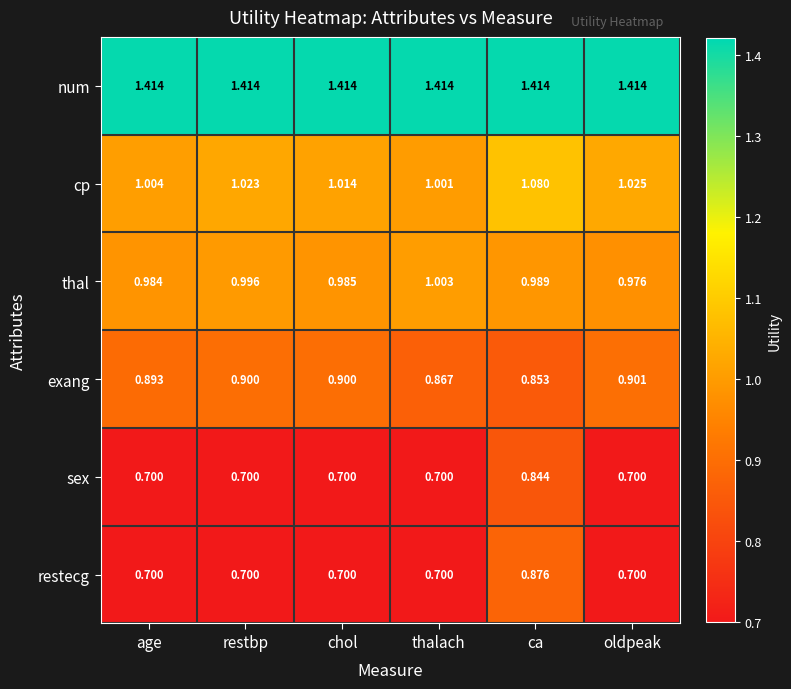

At which category is the sum across all series the highest?

ca